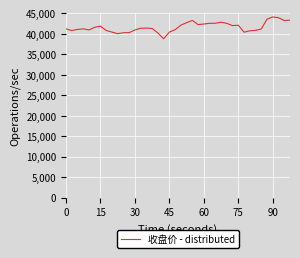

What is the difference between the maximum and minimum values?

5327.6